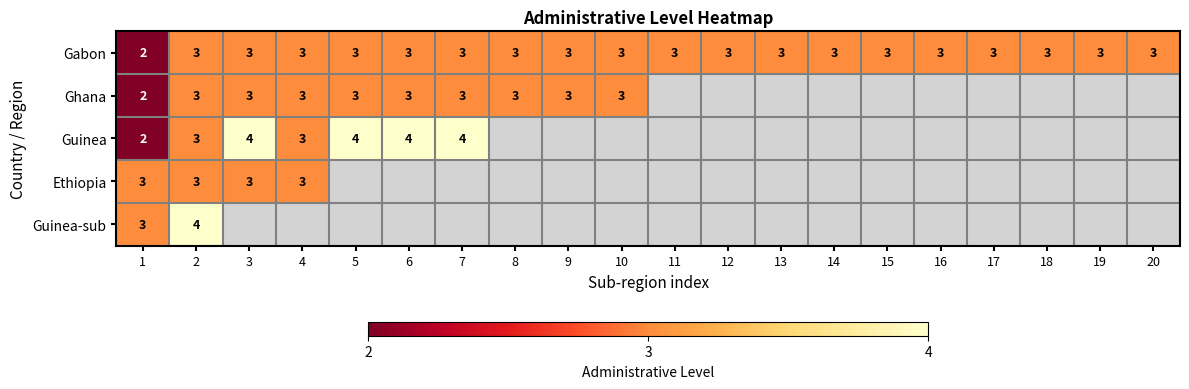

What is the sum of the Ghana values at 9 and 10?

6